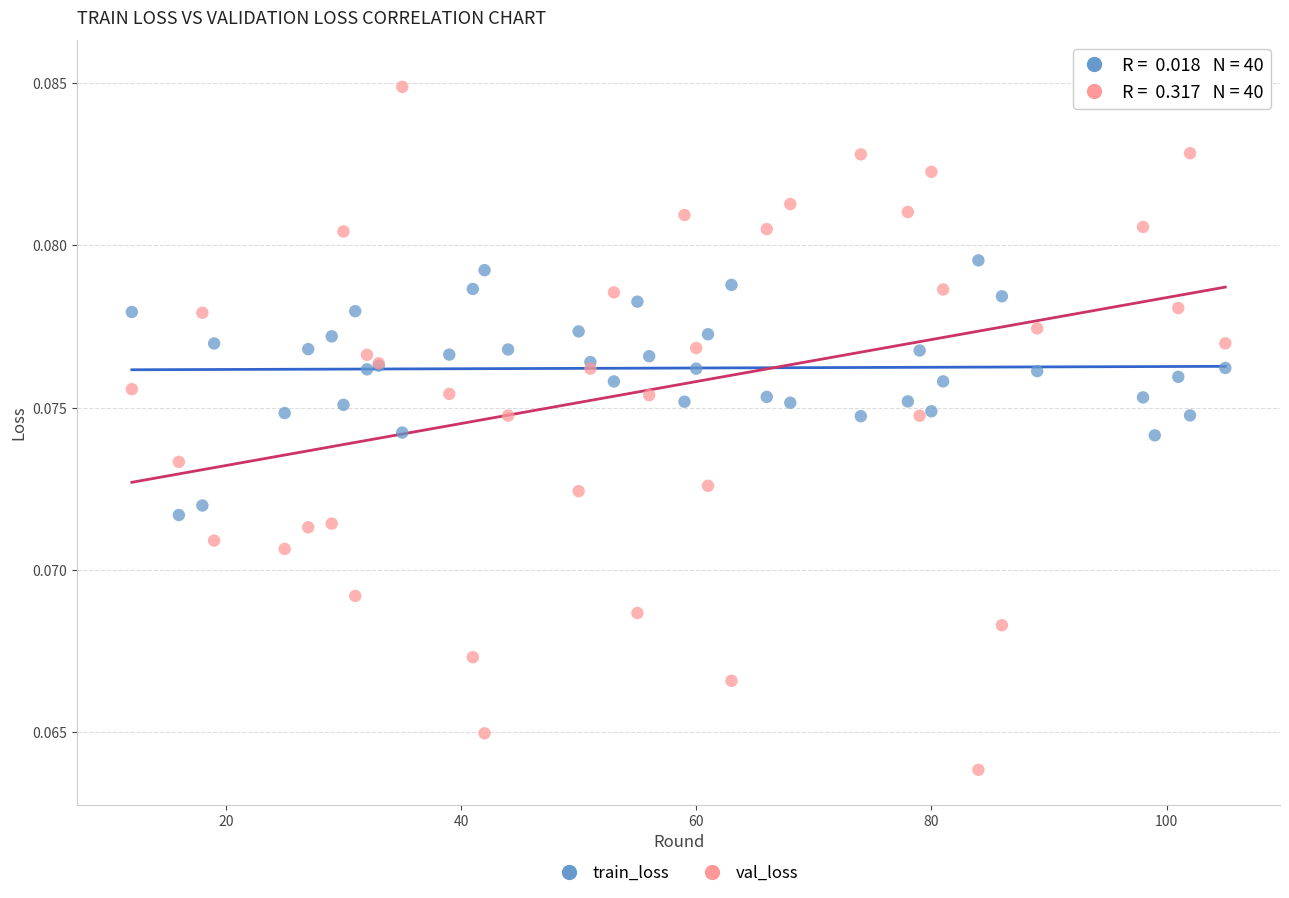

Which series has the widest spread of Y values?

val_loss